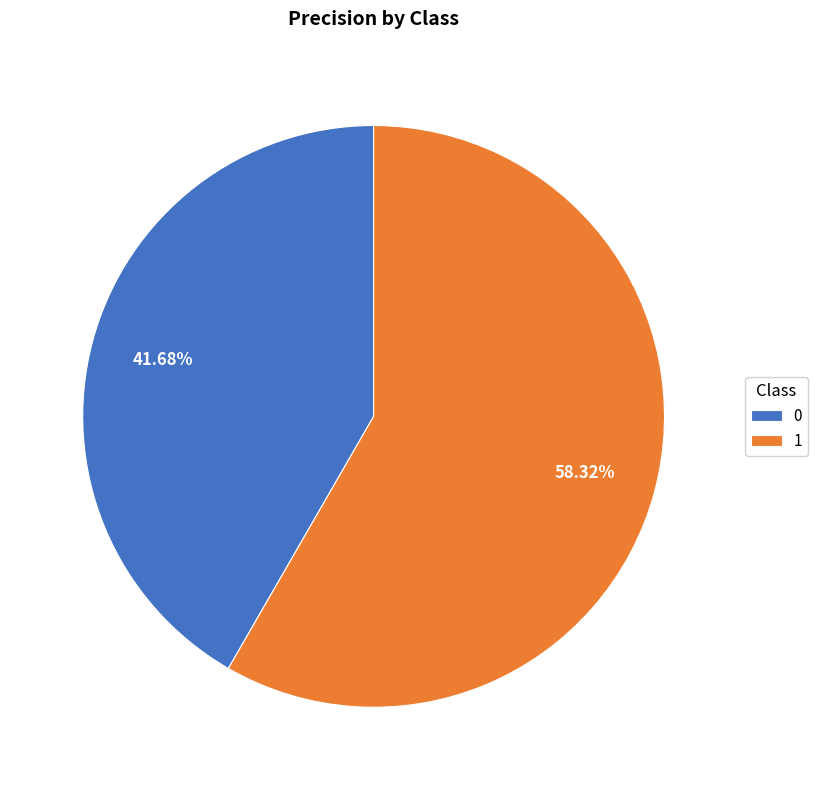

How many slices are in this pie chart?

2